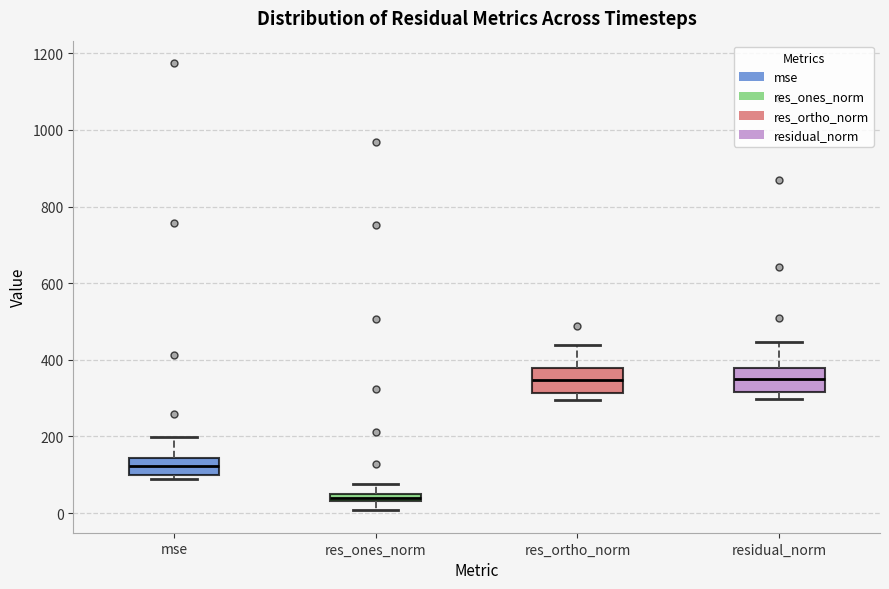

Which box has the lowest median line?

res_ones_norm